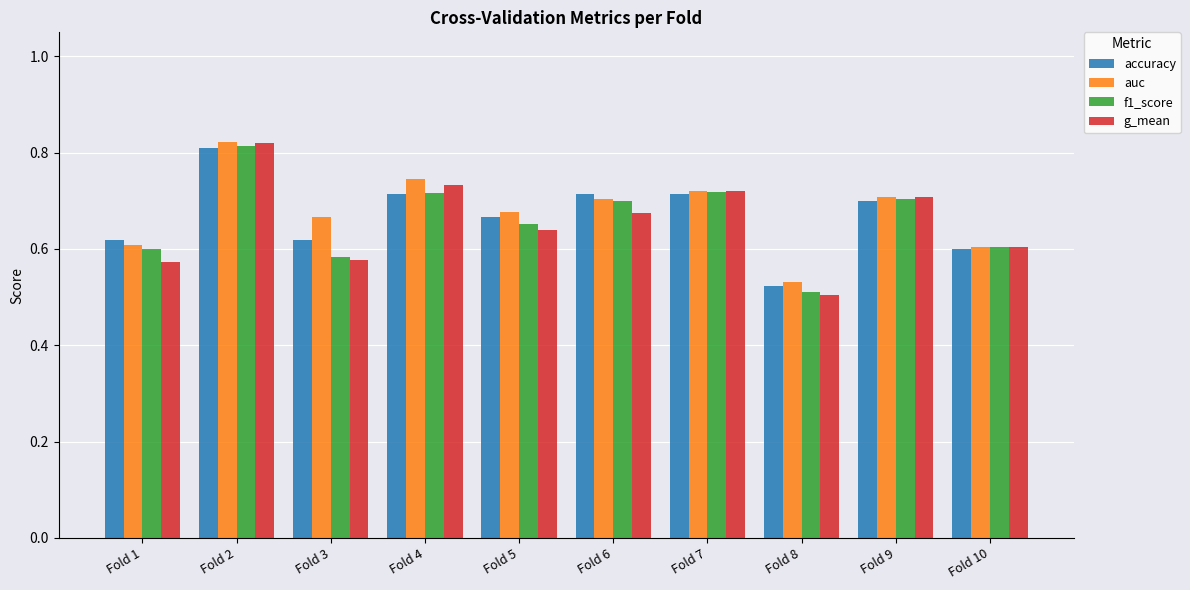

The value of f1_score at Fold 1 is 1.1. True or false?

False